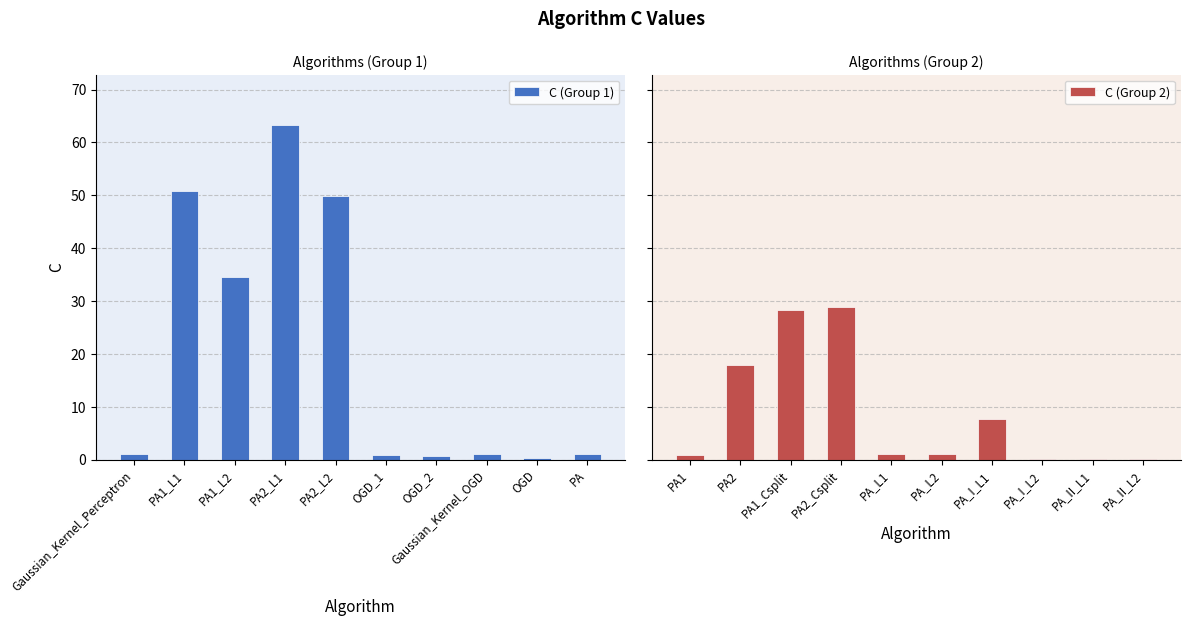

What is the difference between the second highest and second lowest values in the C (Group 1) series?

50.1